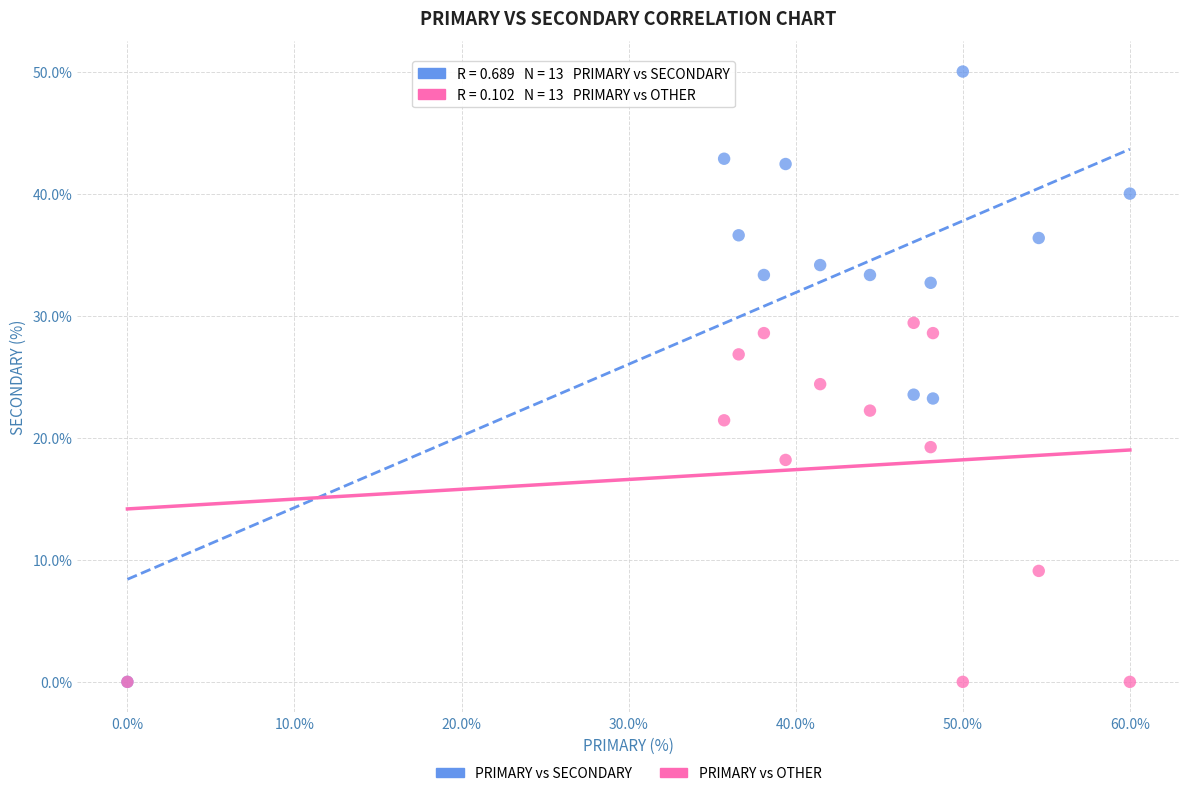

Across all series, what Y value is closest to 25?

24.4